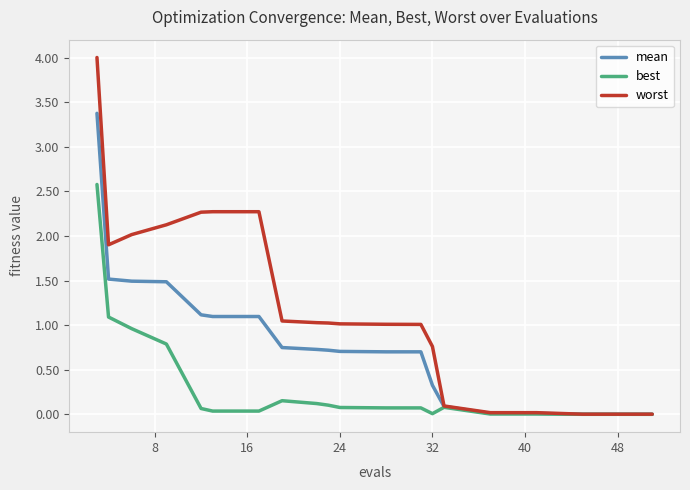

Rank the series by their average value, from highest to lowest.

worst, mean, best